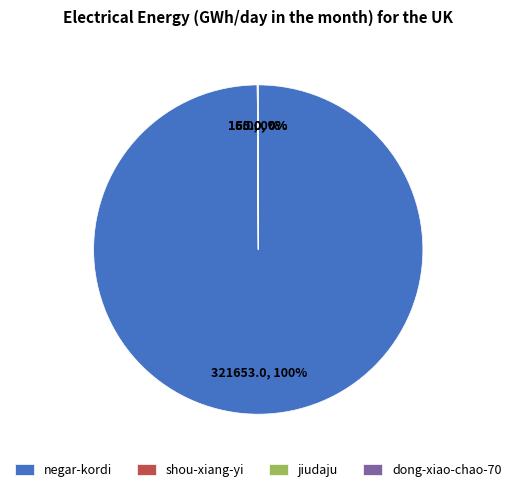

Which category accounts for the majority?

negar-kordi